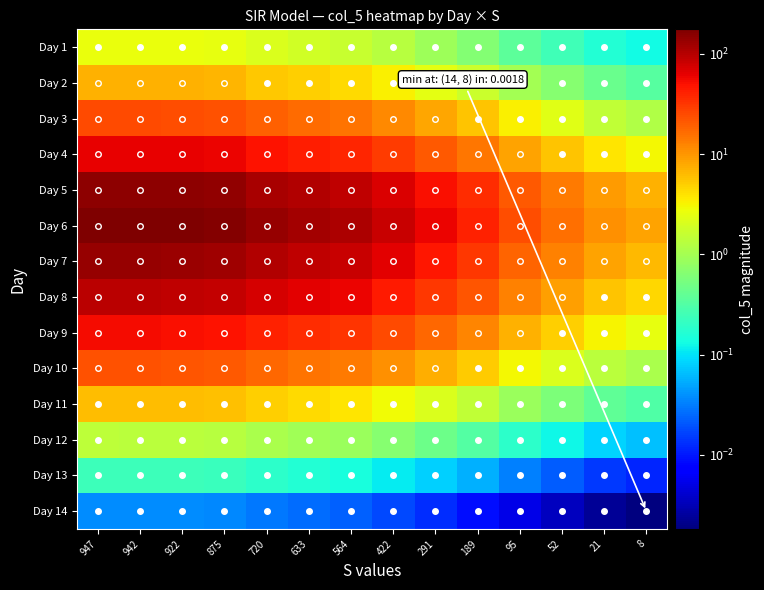

Reading left to right, transcribe all the data shown in this chart.

Day 1: 947=2.7	942=2.7	922=2.6	875=2.5	720=2.1	633=1.8	564=1.7	422=1.3	291=0.9	189=0.6	95=0.4	52=0.2	21=0.2	8=0.1
Day 2: 947=7.2	942=7.1	922=7.0	875=6.7	720=5.5	633=4.9	564=4.4	422=3.4	291=2.4	189=1.7	95=1.0	52=0.7	21=0.4	8=0.3
Day 3: 947=24.6	942=24.5	922=24.0	875=22.8	720=18.9	633=16.8	564=15.0	422=11.5	291=8.2	189=5.7	95=3.3	52=2.3	21=1.5	8=1.2
Day 4: 947=62.6	942=62.2	922=61.0	875=58.0	720=48.2	633=42.6	564=38.3	422=29.2	291=20.9	189=14.5	95=8.5	52=5.8	21=3.8	8=3.0
Day 5: 947=151.7	942=150.9	922=147.8	875=140.6	720=116.8	633=103.4	564=92.8	422=70.9	291=50.8	189=35.1	95=20.6	52=14.0	21=9.2	8=7.2
Day 6: 947=175.6	942=174.7	922=171.1	875=162.8	720=135.2	633=119.7	564=107.4	422=82.1	291=58.8	189=40.6	95=23.9	52=16.2	21=10.7	8=8.4
Day 7: 947=137.1	942=136.4	922=133.6	875=127.1	720=105.5	633=93.4	564=83.8	422=64.1	291=45.9	189=31.7	95=18.6	52=12.6	21=8.3	8=6.5
Day 8: 947=94.5	942=94.1	922=92.1	875=87.6	720=72.8	633=64.4	564=57.8	422=44.2	291=31.6	189=21.9	95=12.8	52=8.7	21=5.7	8=4.5
Day 9: 947=52.7	942=52.4	922=51.4	875=48.9	720=40.6	633=35.9	564=32.2	422=24.6	291=17.6	189=12.2	95=7.2	52=4.9	21=3.2	8=2.5
Day 10: 947=22.7	942=22.6	922=22.1	875=21.0	720=17.5	633=15.5	564=13.9	422=10.6	291=7.6	189=5.2	95=3.1	52=2.1	21=1.4	8=1.1
Day 11: 947=6.3	942=6.3	922=6.2	875=5.9	720=4.9	633=4.3	564=3.9	422=3.0	291=2.1	189=1.5	95=0.9	52=0.6	21=0.4	8=0.3
Day 12: 947=1.4	942=1.4	922=1.4	875=1.3	720=1.1	633=0.9	564=0.8	422=0.6	291=0.5	189=0.3	95=0.2	52=0.1	21=0.1	8=0.1
Day 13: 947=0.2	942=0.2	922=0.2	875=0.2	720=0.2	633=0.2	564=0.1	422=0.1	291=0.1	189=0.1	95=0.0	52=0.0	21=0.0	8=0.0
Day 14: 947=0.0	942=0.0	922=0.0	875=0.0	720=0.0	633=0.0	564=0.0	422=0.0	291=0.0	189=0.0	95=0.0	52=0.0	21=0.0	8=0.0